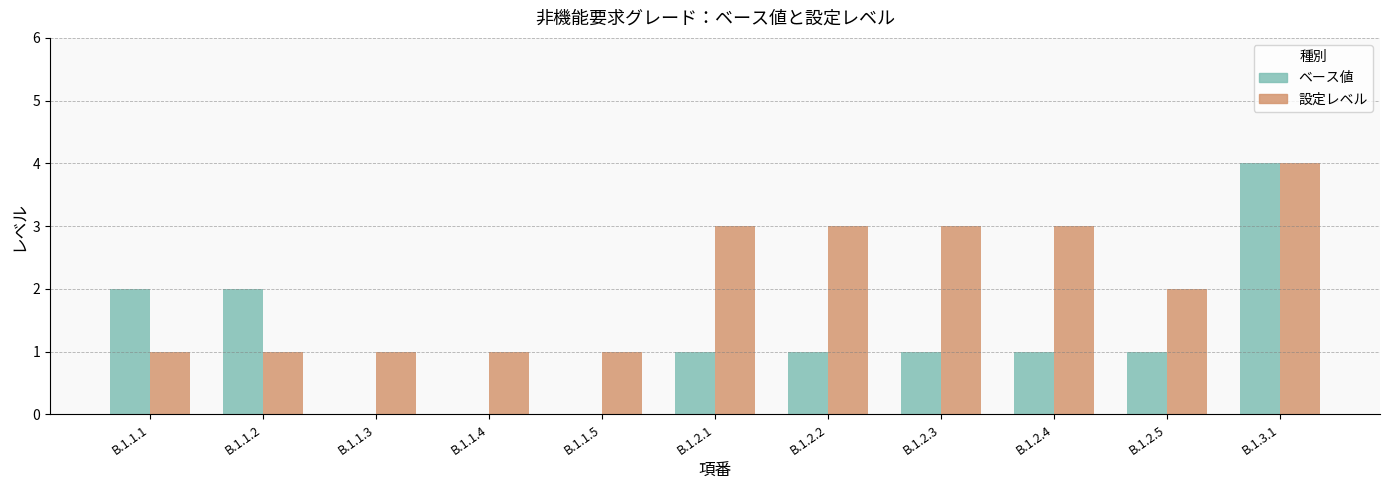

At which category is the sum across all series the highest?

B.1.3.1